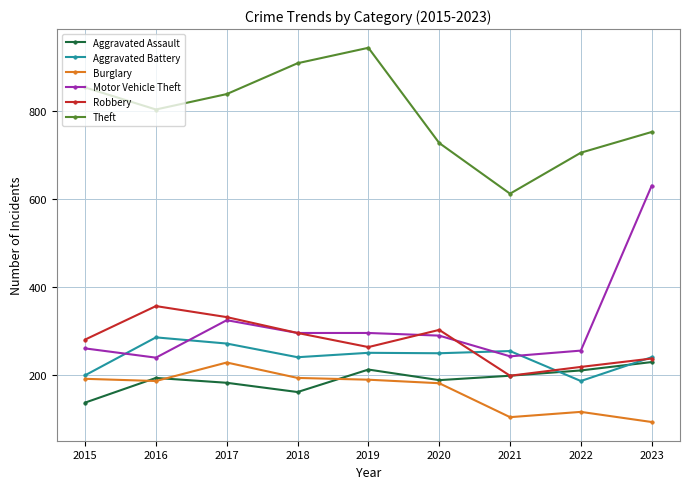

True or false: Burglary and Motor Vehicle Theft cross at least once.

False